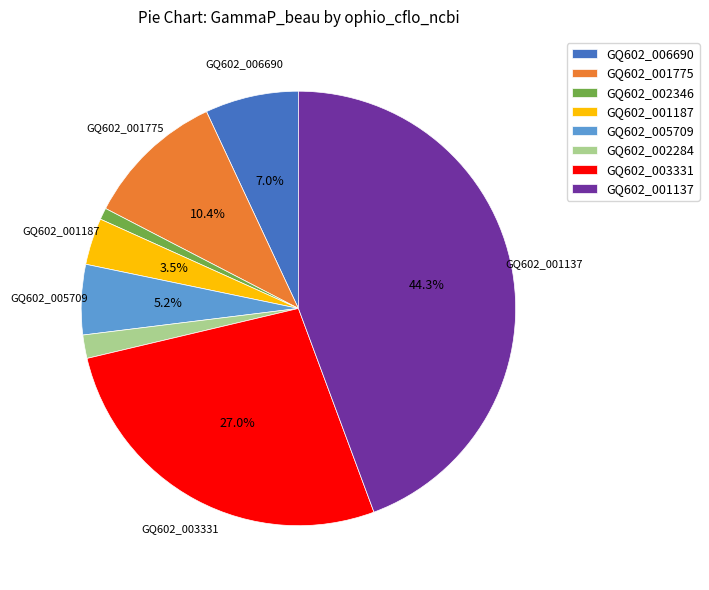

Do GQ602_001775 and GQ602_003331 together represent more than half of the pie?

No